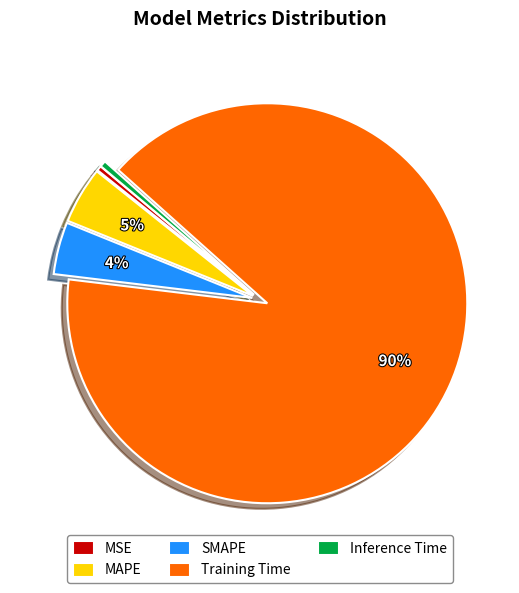

To the nearest percent, what portion does MAPE represent?

5%